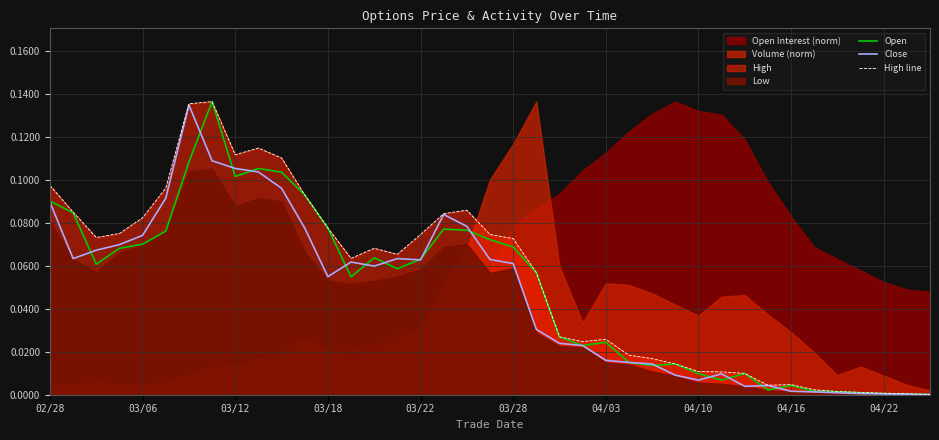

Is the value of Open at 03/06 greater than the value of High line at 04/03?

Yes